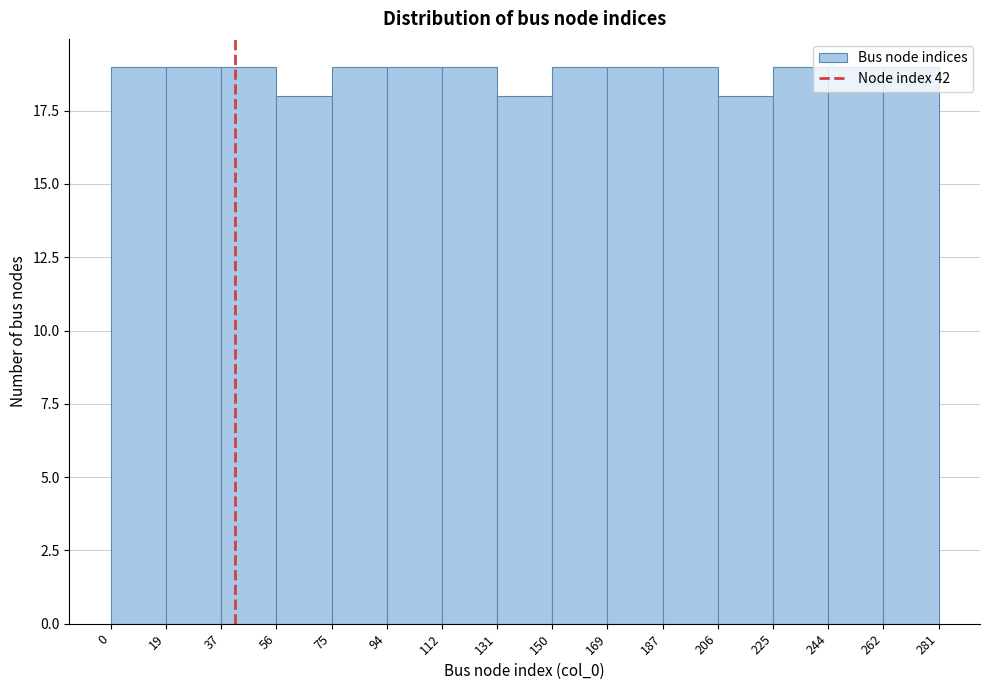

Reading left to right, list every bar in this chart as the range it spans on the x-axis followed by its height. The values are not printed on the chart, so give them approximately, as read against the axis.

0 to 19: 19
19 to 37: 19
37 to 56: 19
56 to 75: 18
75 to 94: 19
94 to 112: 19
112 to 131: 19
131 to 150: 18
150 to 169: 19
169 to 187: 19
187 to 206: 19
206 to 225: 18
225 to 244: 19
244 to 262: 19
262 to 281: 19